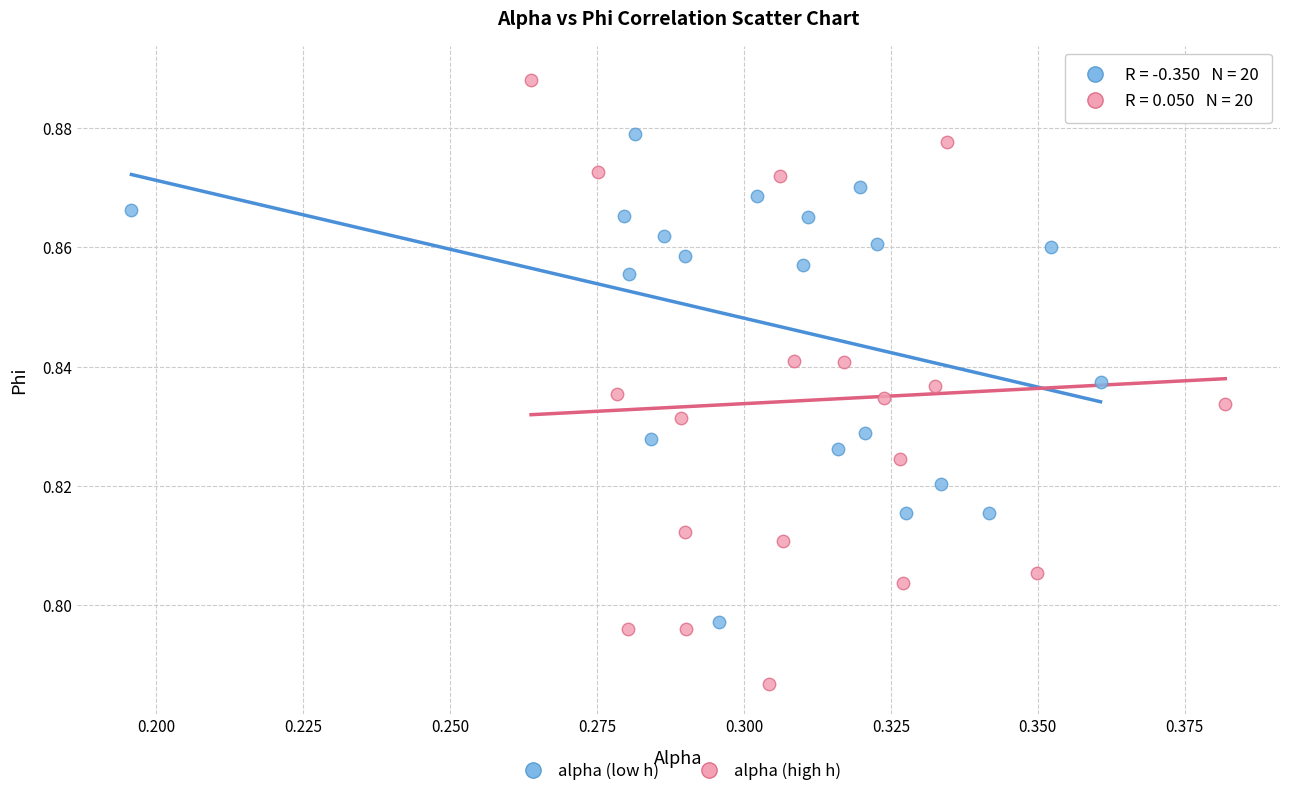

What are all the series names shown in the legend?

alpha (low h), alpha (high h)